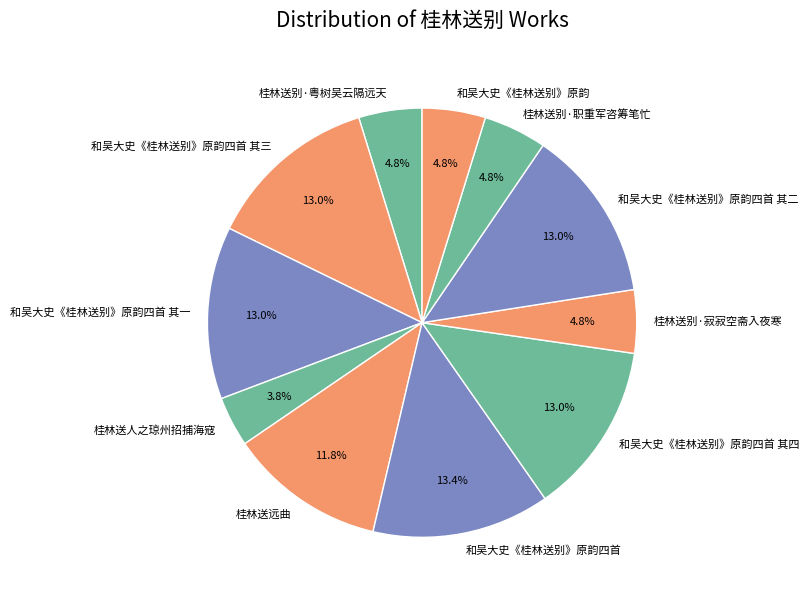

What percentage is the 和吴大史《桂林送别》原韵 slice, to the nearest percent?

5%